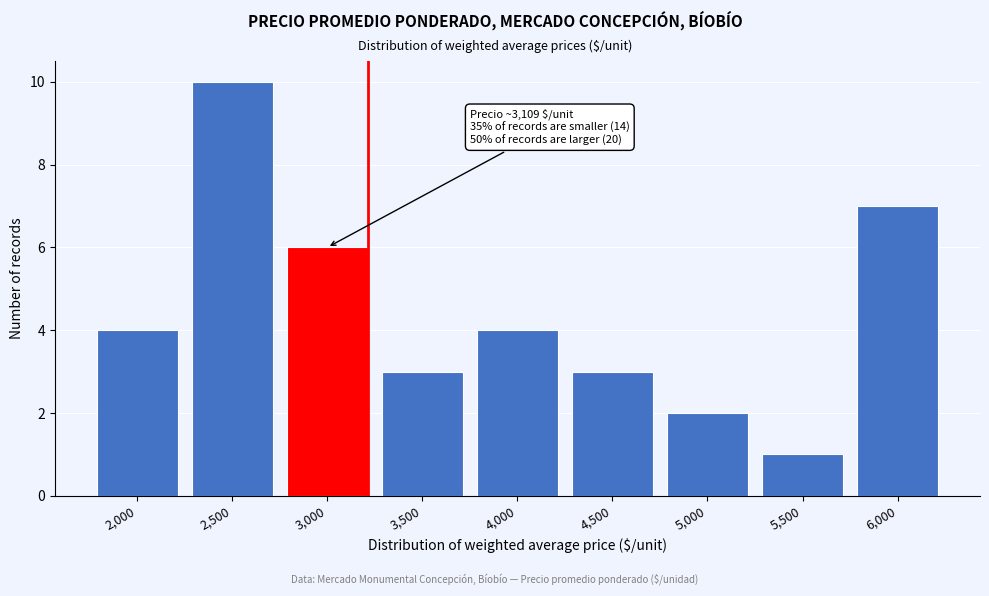

Reading left to right, list all the values displayed in this chart.

4	10	6	3	4	3	2	1	7